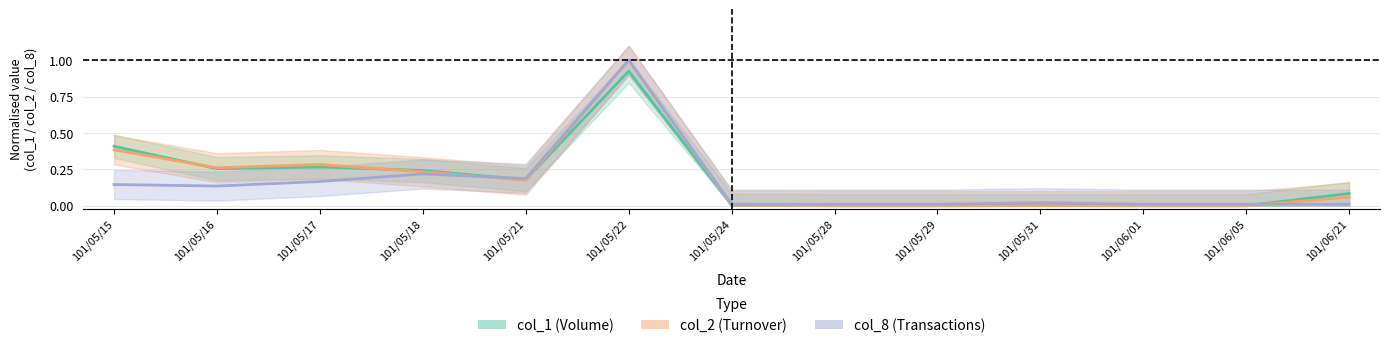

Is this an area chart (filled region under the line)?

No